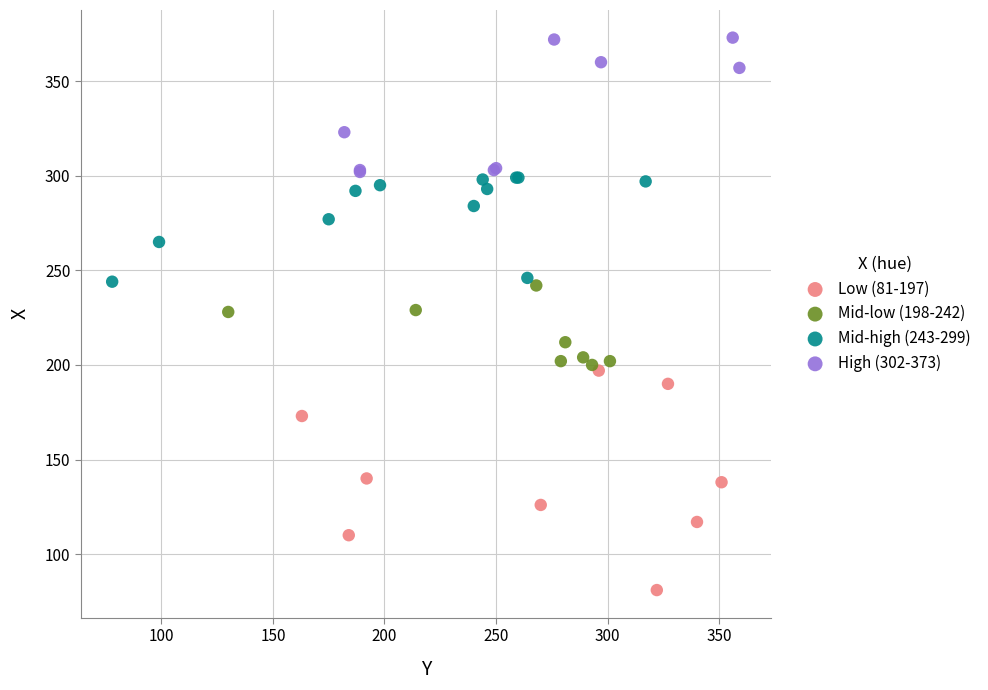

Which series reaches the minimum Y coordinate?

Low (81-197)